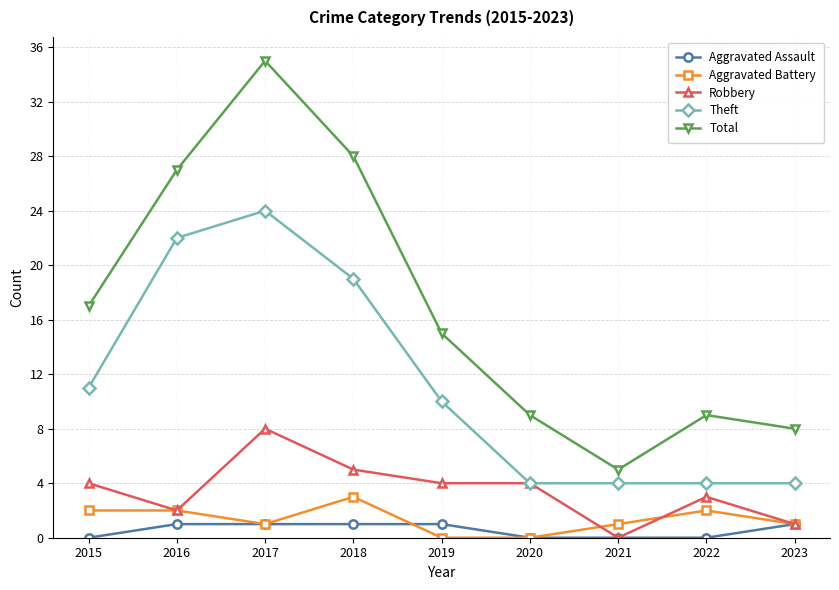

How many Theft values are between 4 and 19?

7